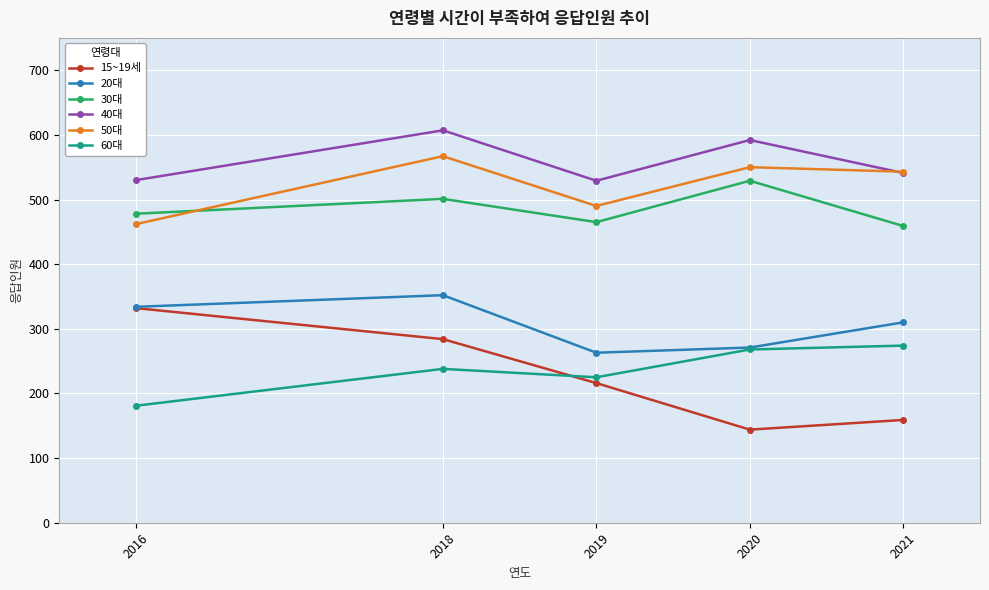

At which category does the chart reach its peak across all series?

2018